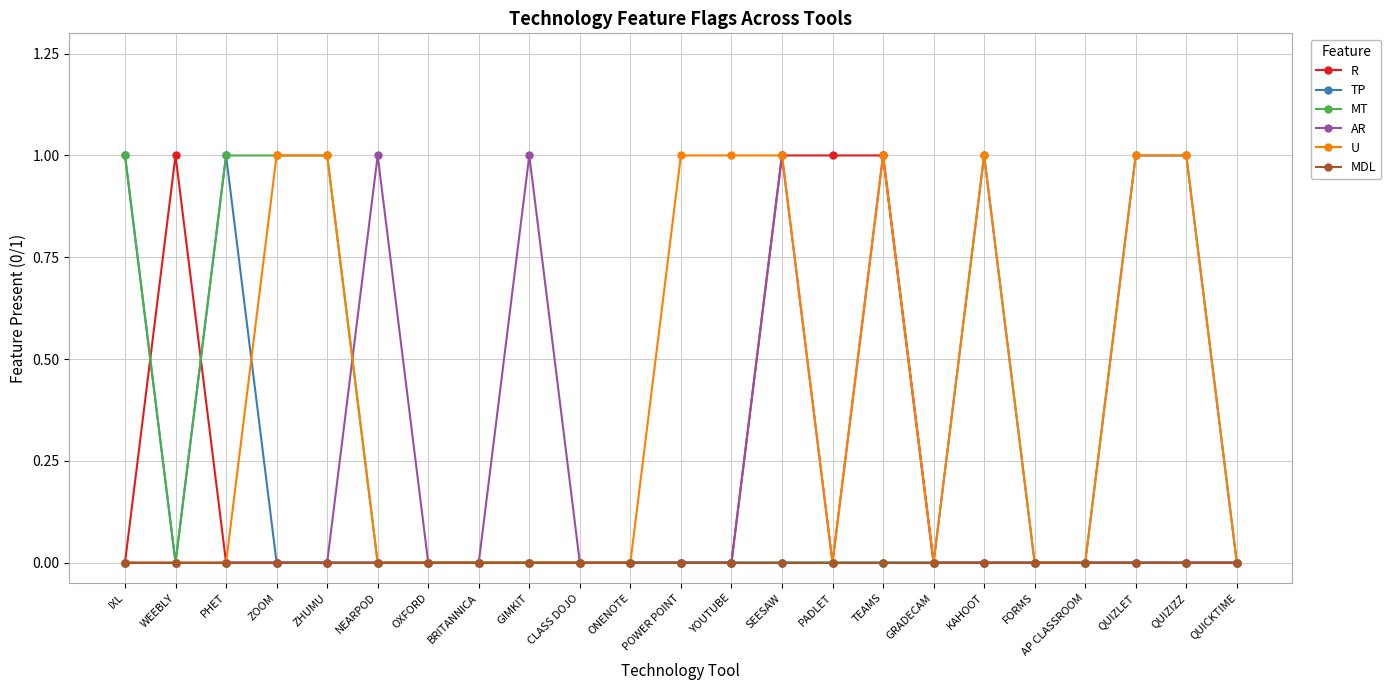

What is the total value across all series at WEEBLY?

1